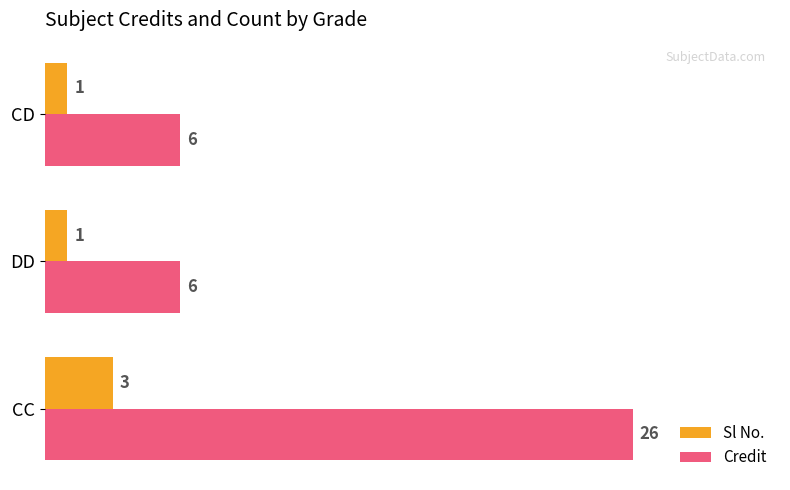

True or false: Credit has a value of 6 at CD.

True